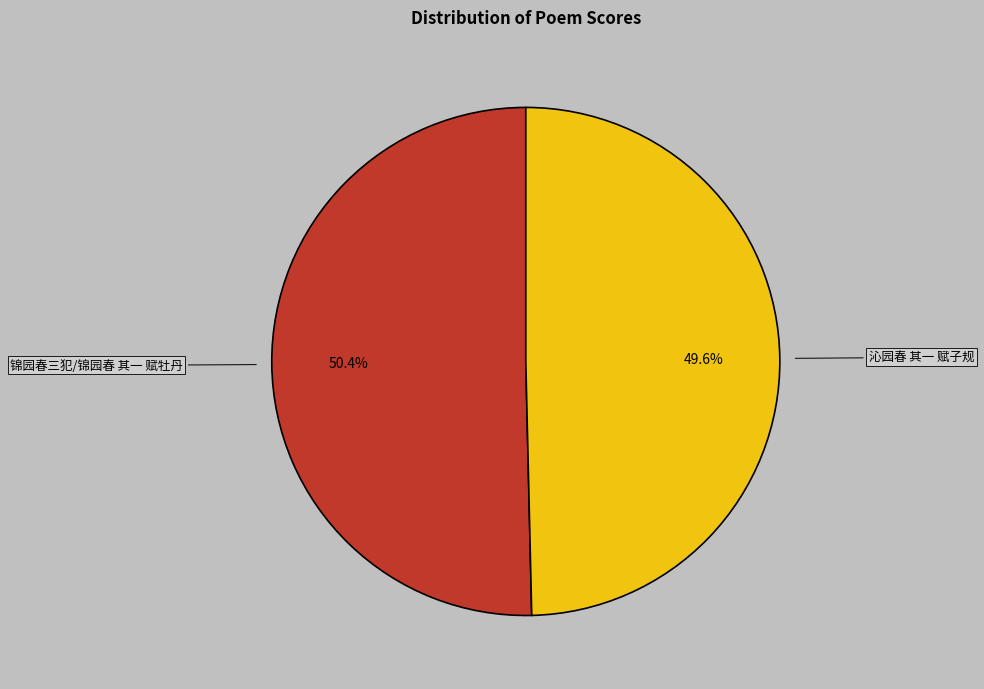

What percentage is the 沁园春 其一 赋子规 slice, to the nearest percent?

50%